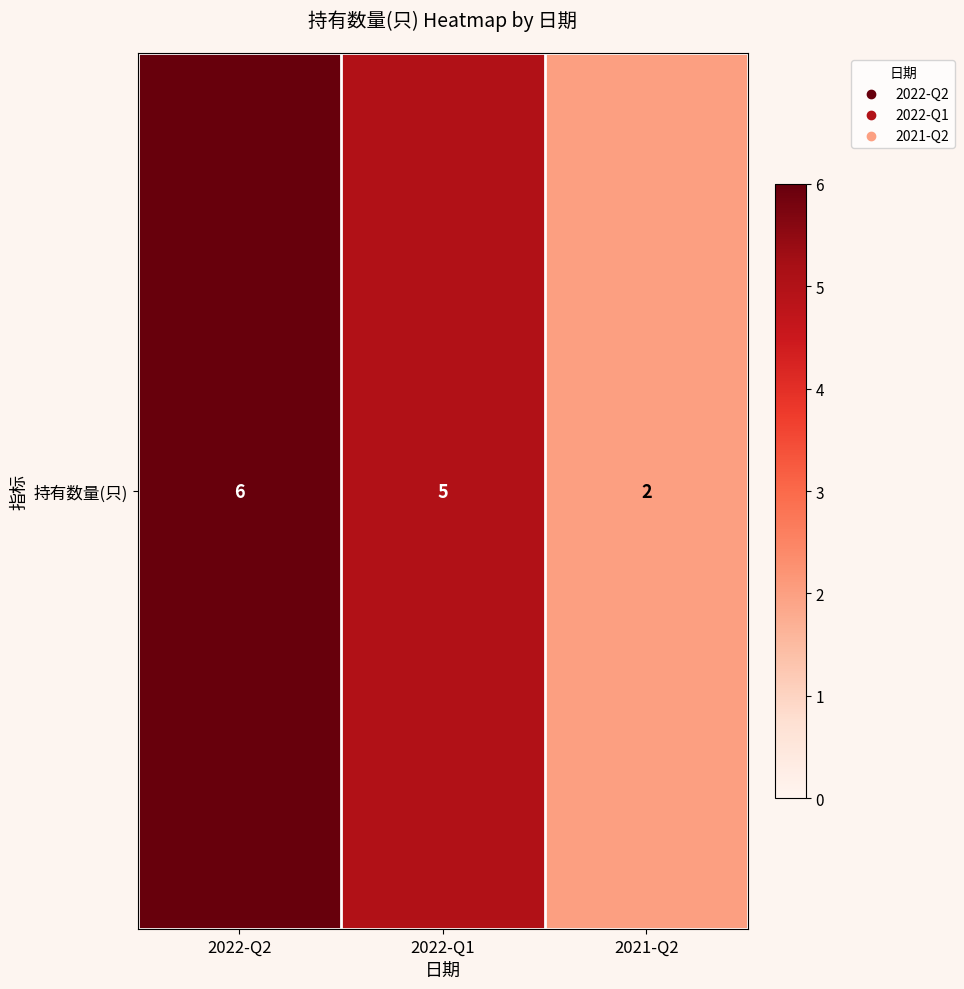

Reading left to right, extract all data points from this chart.

6	5	2